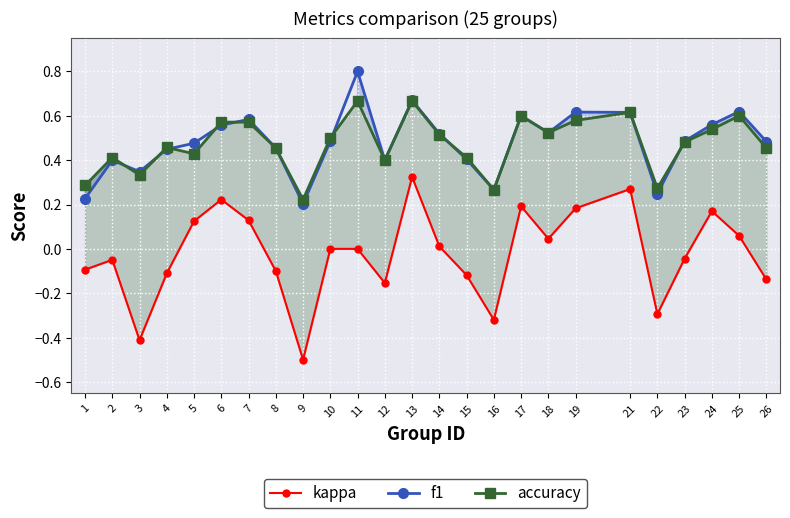

List the labels in order of f1 value, largest first.

11, 13, 25, 19, 21, 17, 7, 24, 6, 18, 14, 23, 10, 26, 5, 8, 4, 15, 12, 2, 3, 16, 22, 1, 9